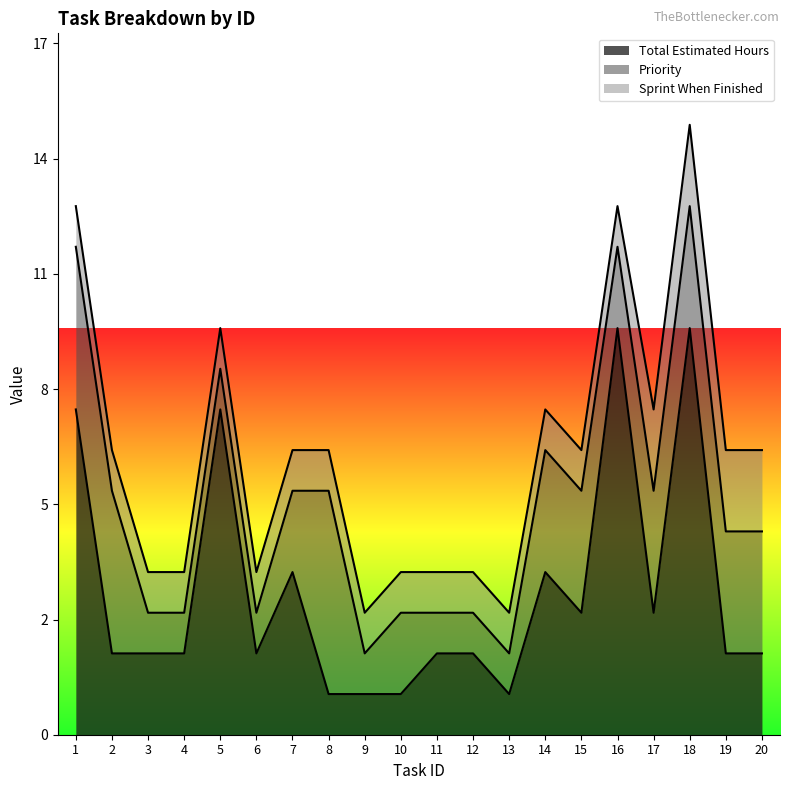

List the series in order of their overall mean, highest first.

Total Estimated Hours, Priority, Sprint When Finished